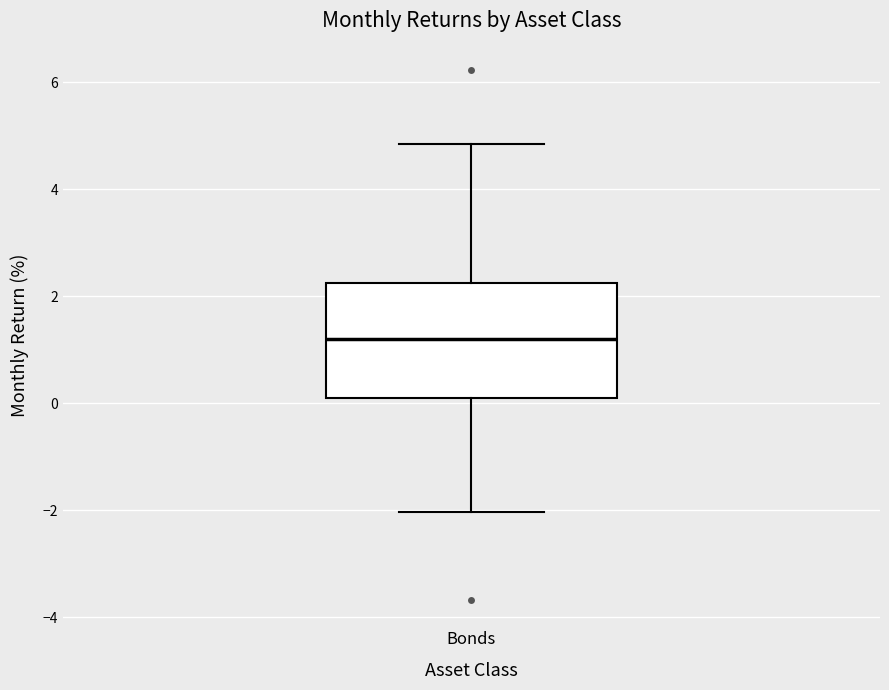

Read this box plot against the y-axis: the position of the median line, the range covered by the box, and the ends of both whiskers. The values are not printed on the chart, so give them approximately, as read against the axis.

median 1.2, box 0.2 to 2.2, whiskers -2.0 to 4.8